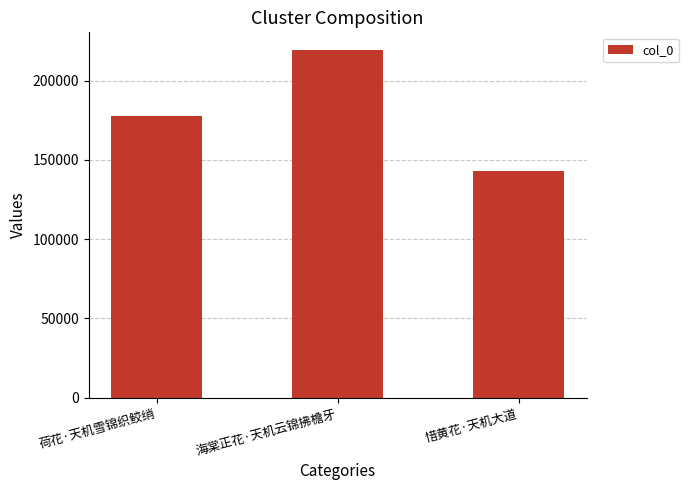

Which has a higher value, 荷花·天机雪锦织鲛绡 or 惜黄花·天机大道?

荷花·天机雪锦织鲛绡